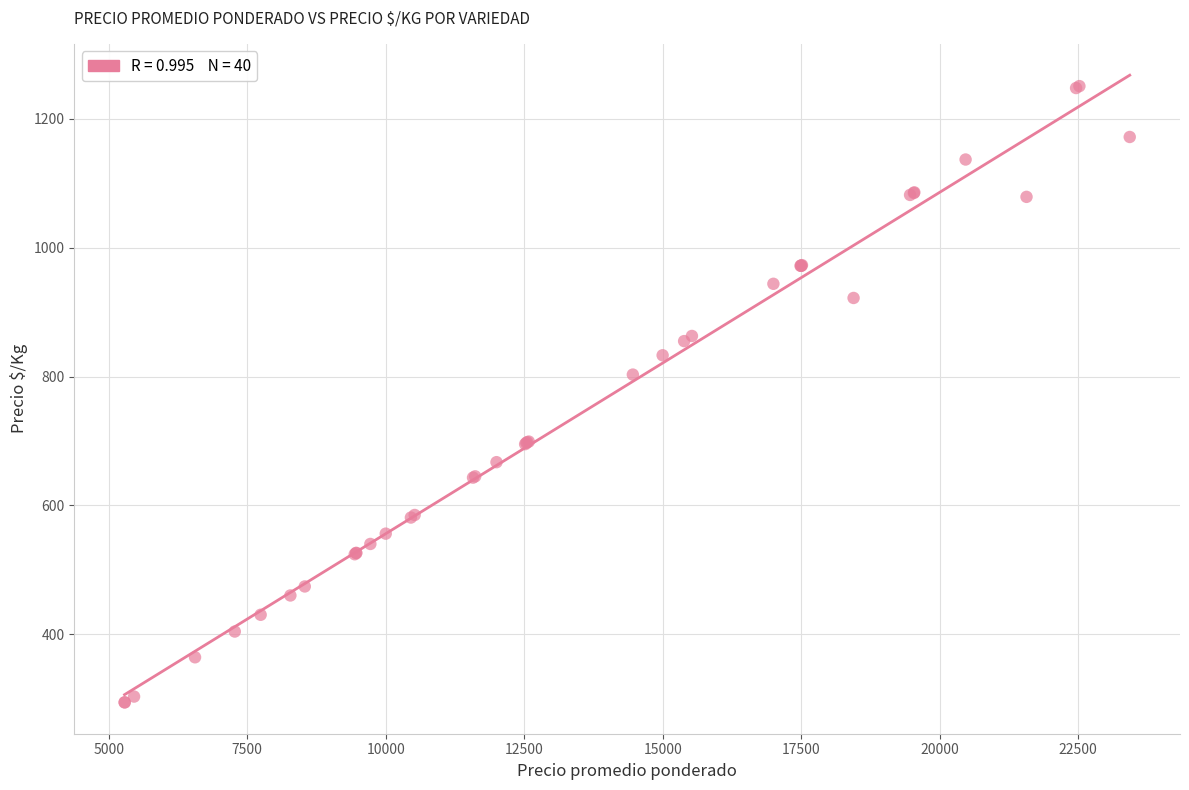

What Y value in the scatter plot is closest to 772?

803